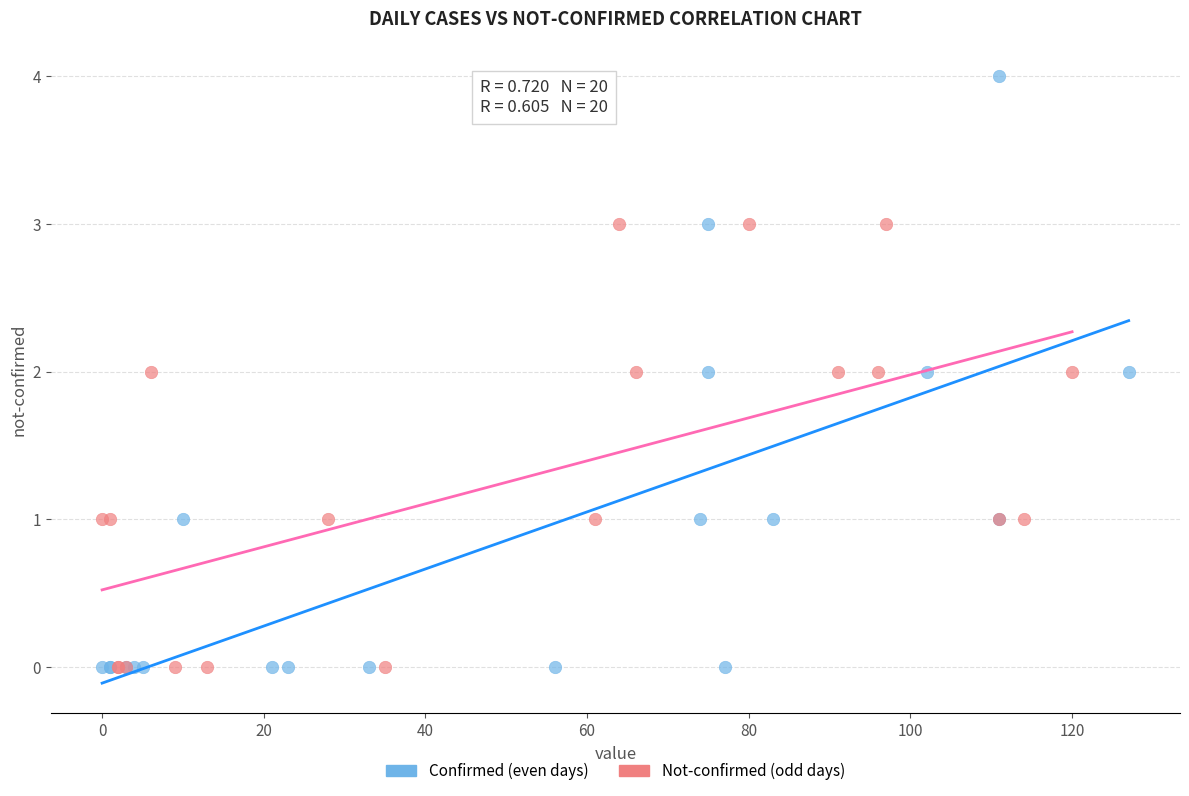

Which series has the widest spread of Y values?

Confirmed (even days)